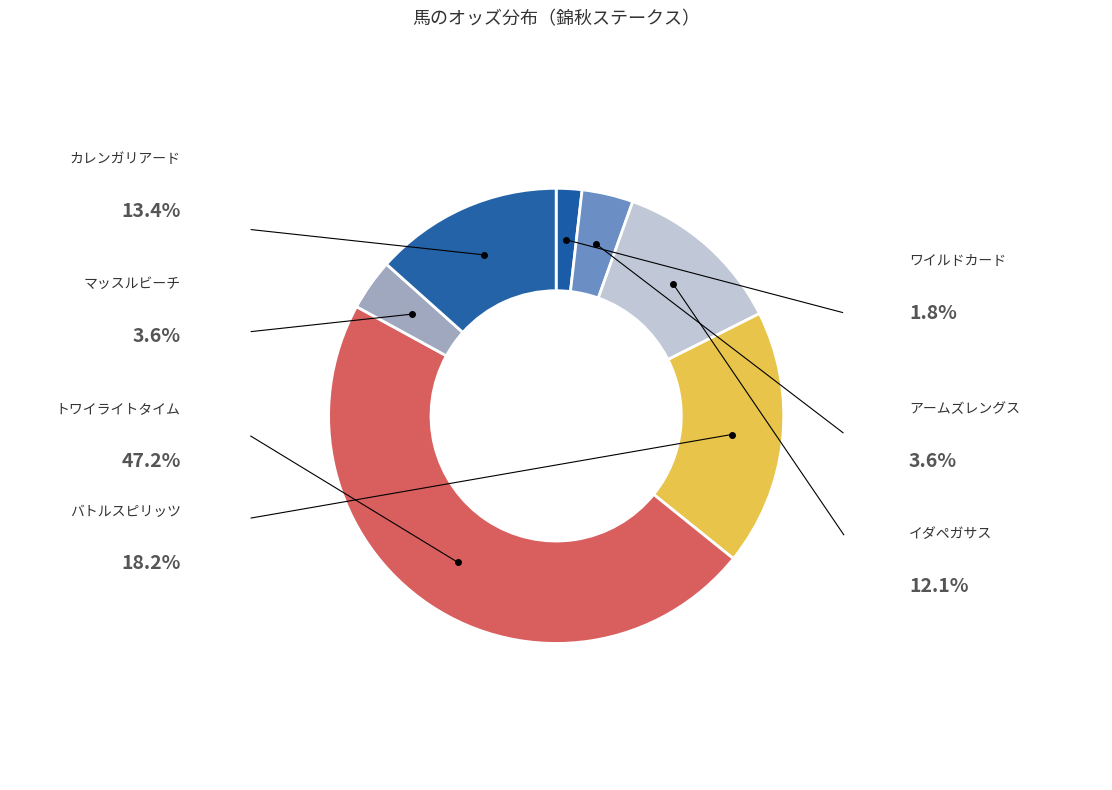

Which category has the biggest portion of the pie?

トワイライトタイム